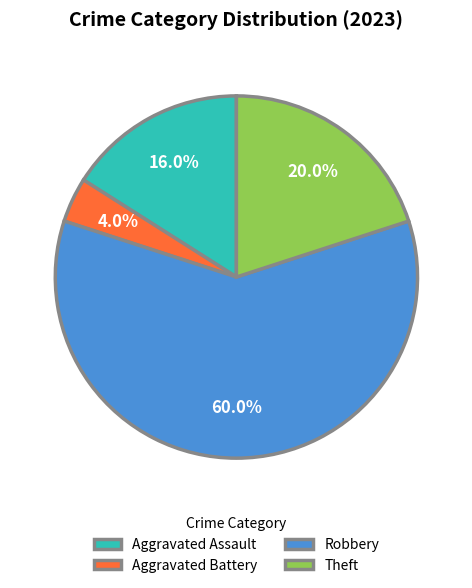

Which slice represents more than half of the pie?

Robbery